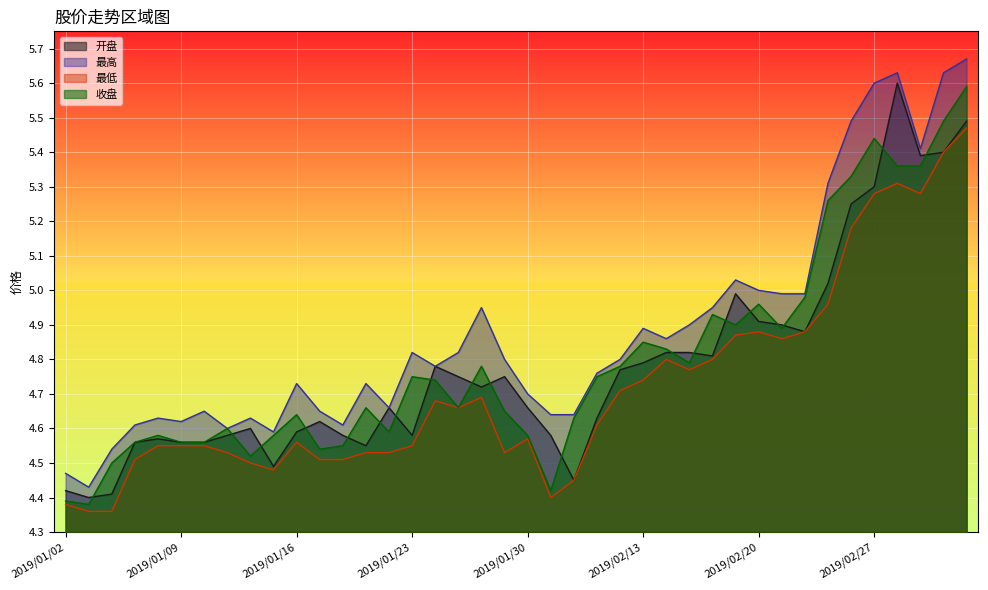

At 2019/01/15, list the series in order from smallest to largest.

最低, 开盘, 收盘, 最高